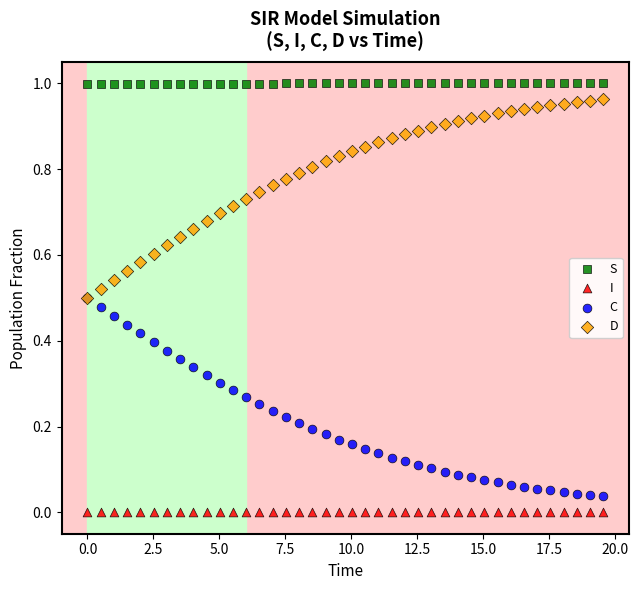

What are all the series names shown in the legend?

S, I, C, D